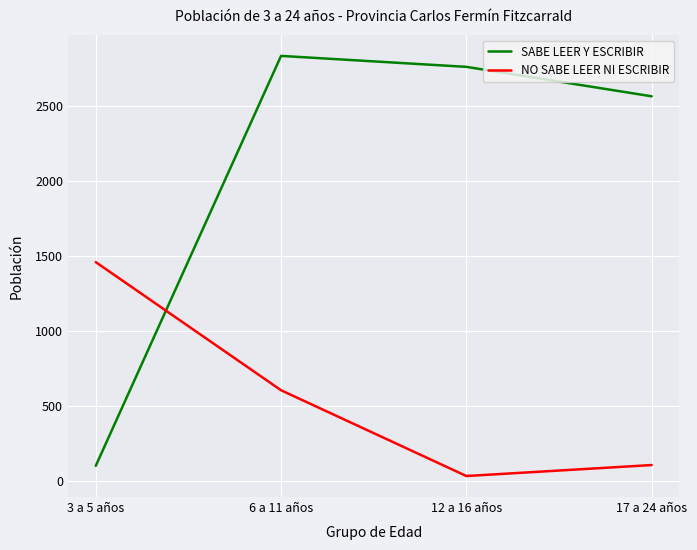

How many distinct data groups are displayed?

2